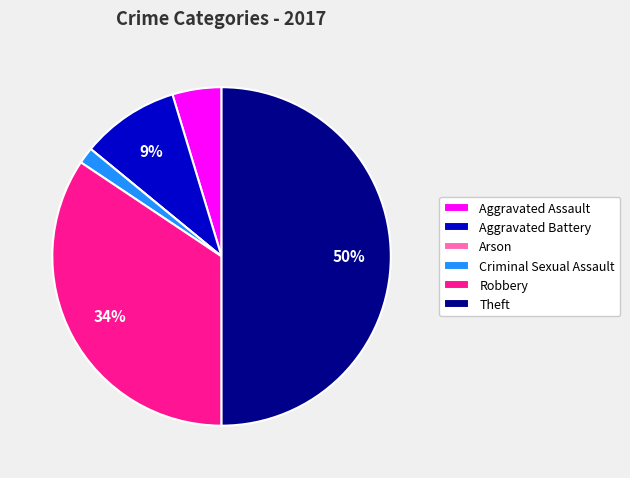

Does Aggravated Assault represent more than half of the total?

No